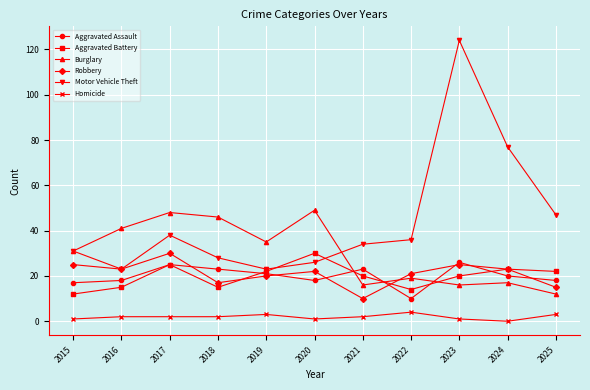

Which series has the widest spread of values?

Motor Vehicle Theft